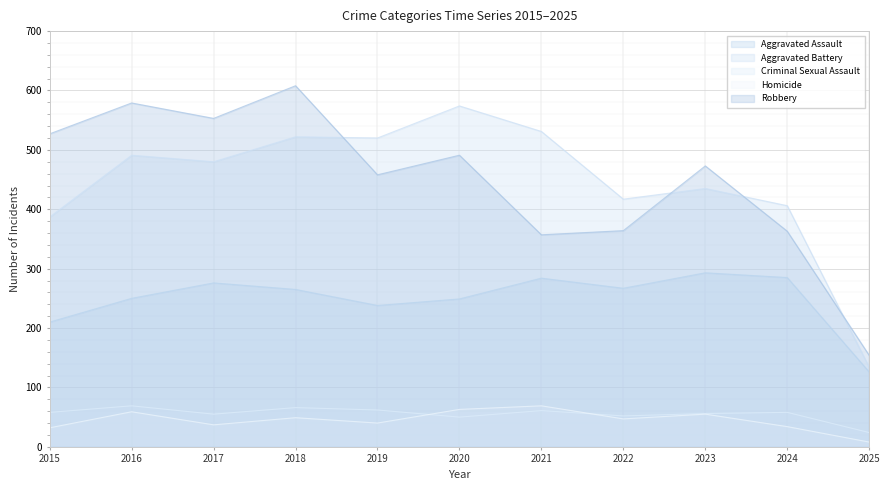

What is the value of the Aggravated Battery point at the 3rd from the left?

480